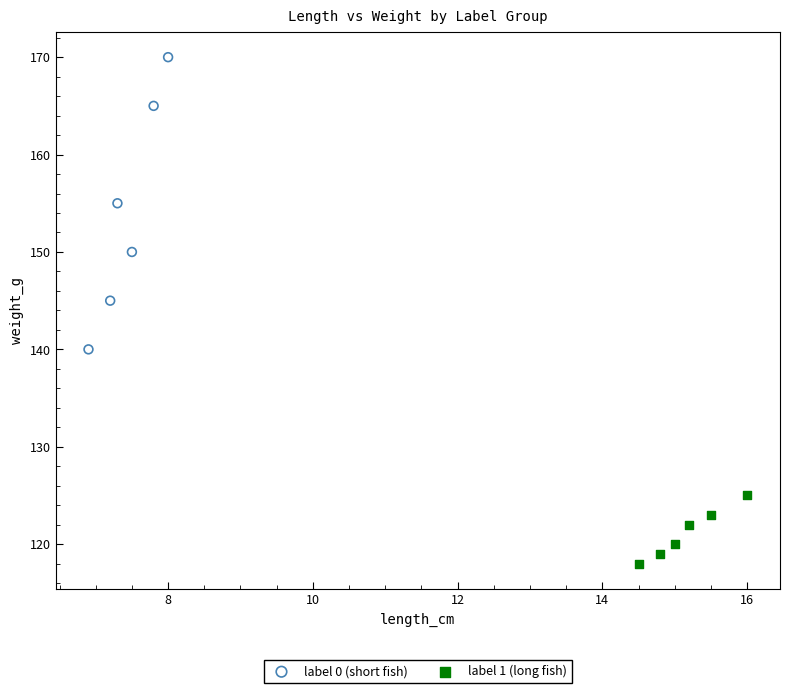

Which series contains the lowest Y value?

label 1 (long fish)